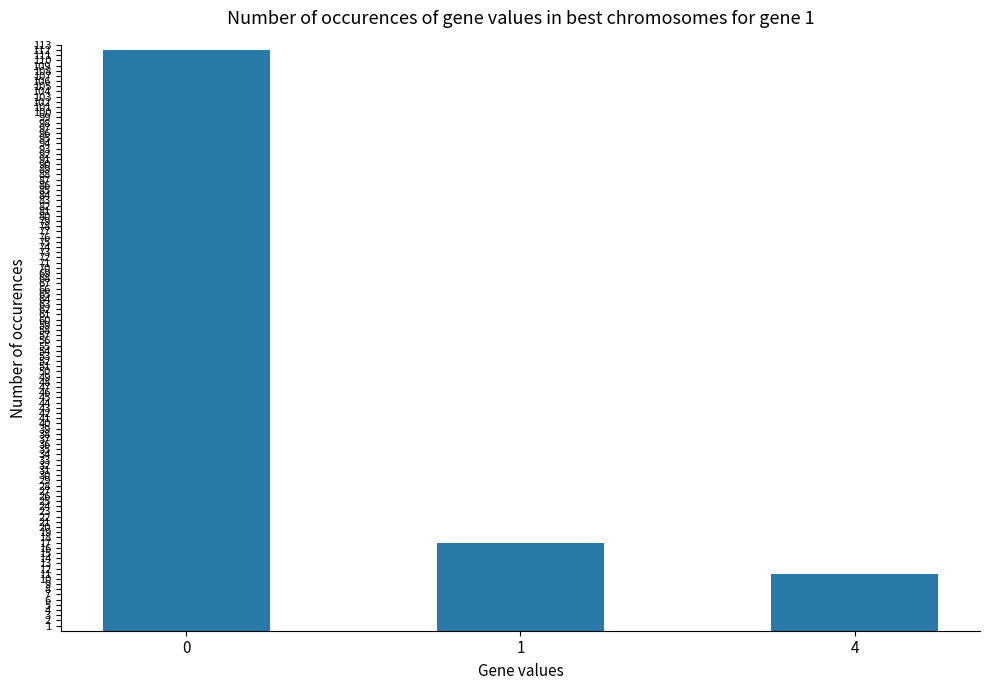

What is the value of the 1st bar from the left?

112